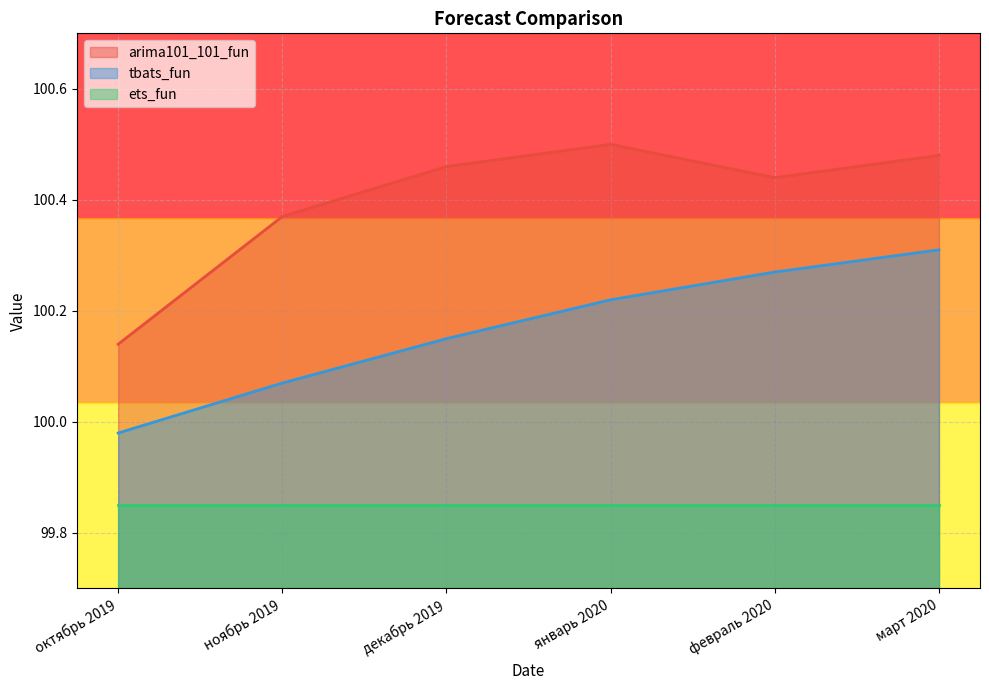

What is the difference between the arima101_101_fun values at декабрь 2019 and октябрь 2019?

0.3